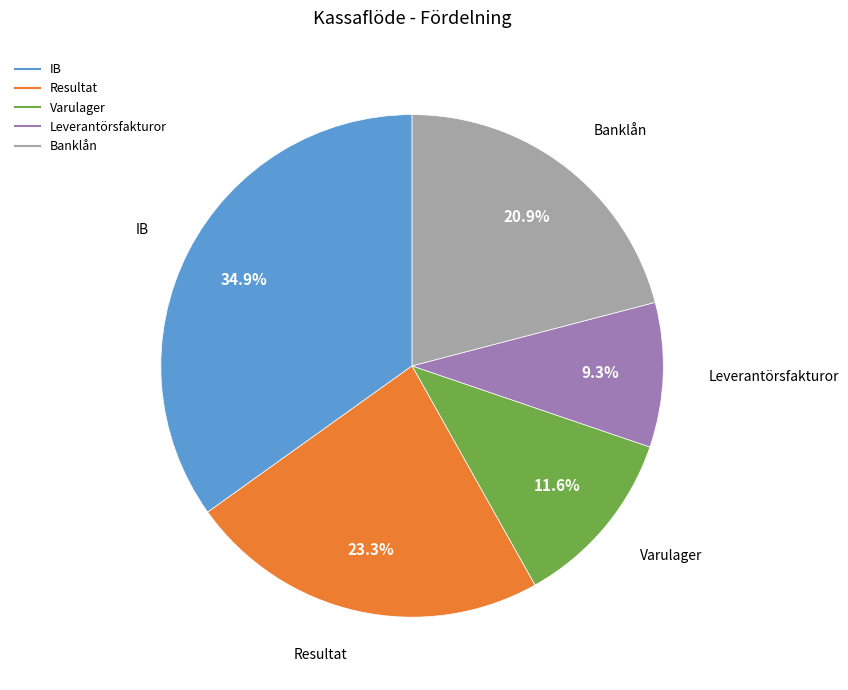

Rank the categories by value from highest to lowest.

IB, Resultat, Banklån, Varulager, Leverantörsfakturor